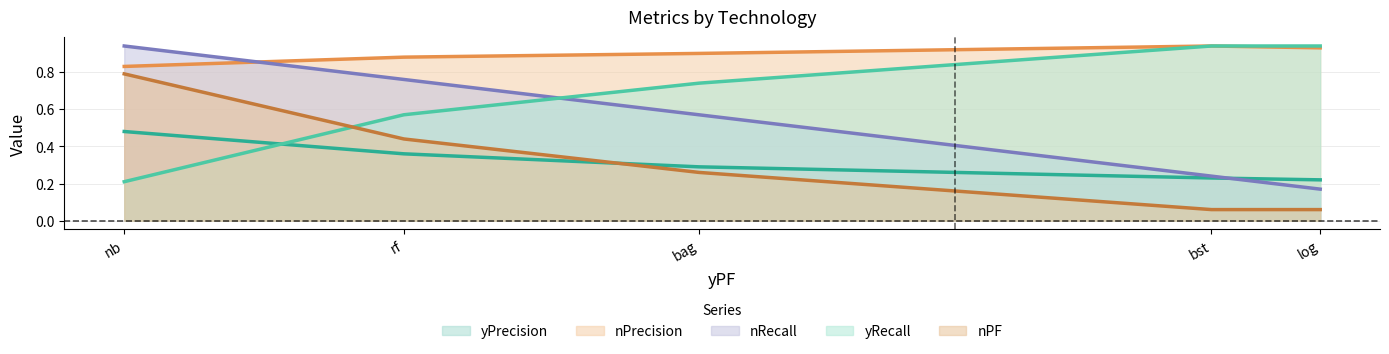

What is the total value across all series at nb?

3.2